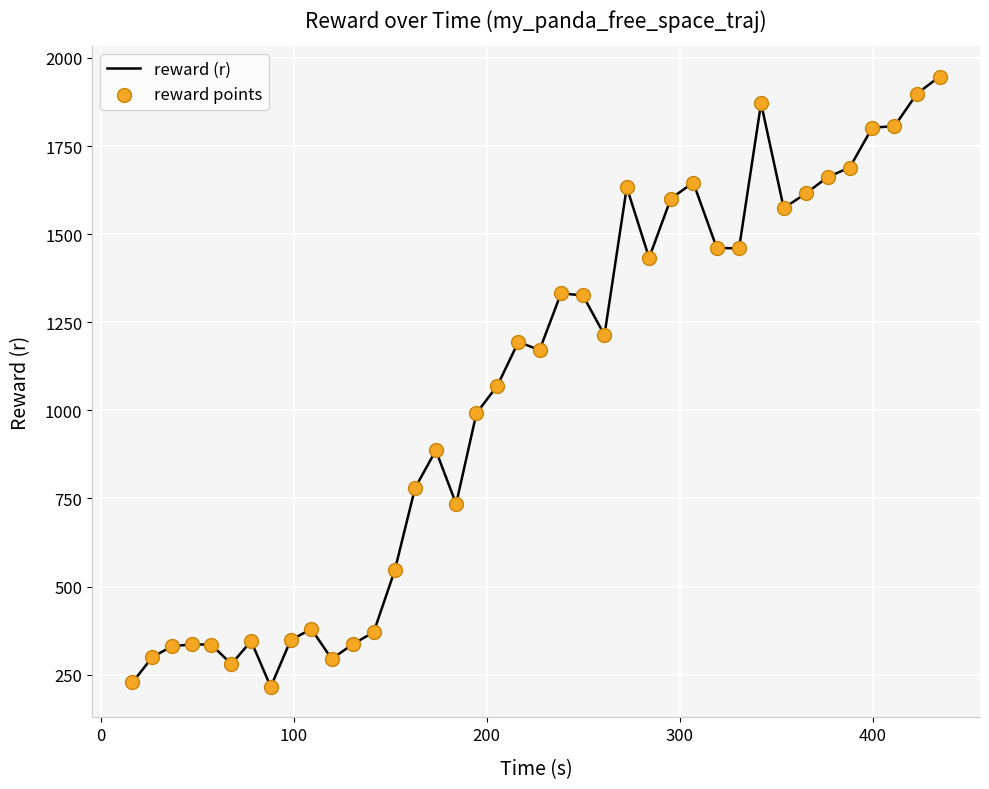

What is the difference between the maximum and minimum values?

1731.9